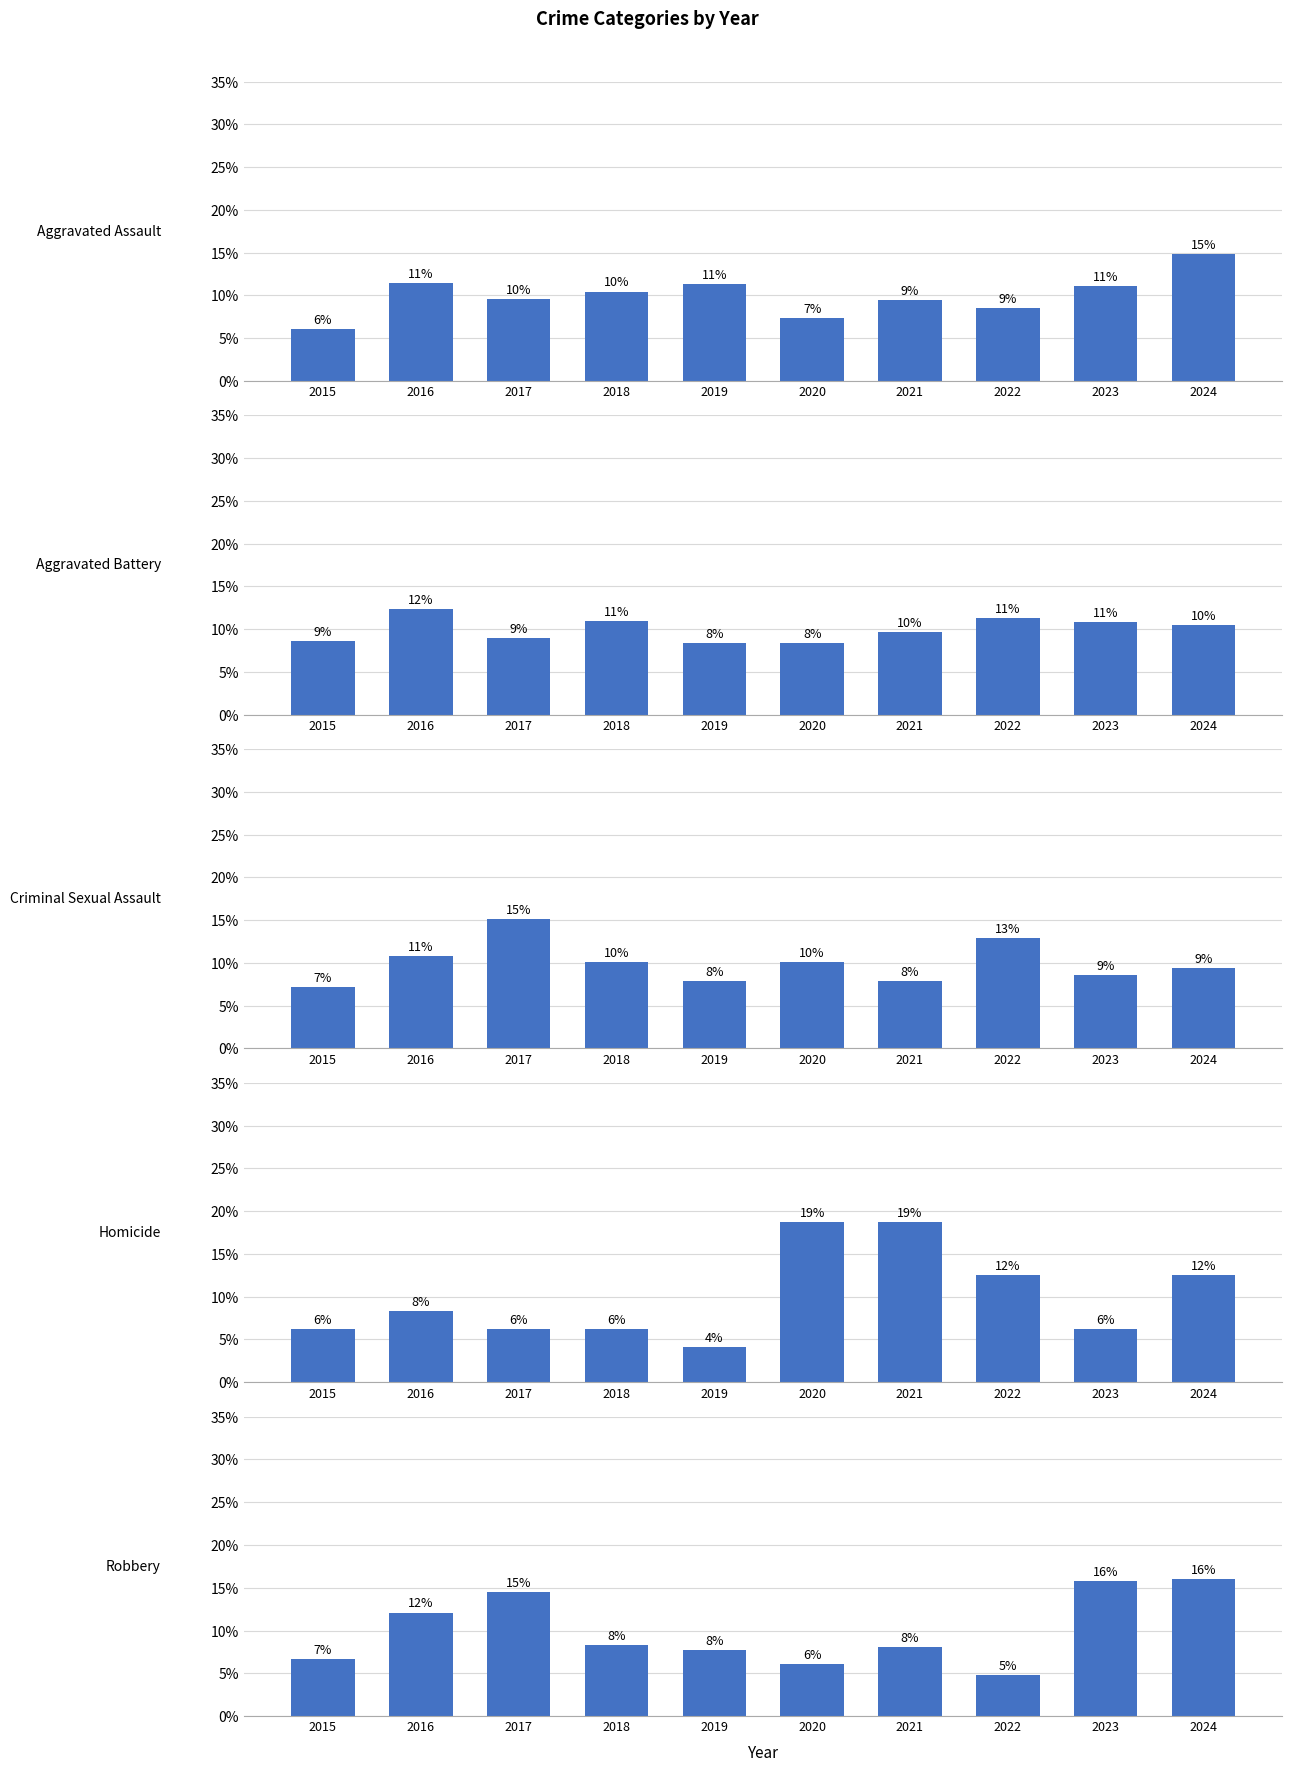

What is the maximum value shown in the chart?

18.8